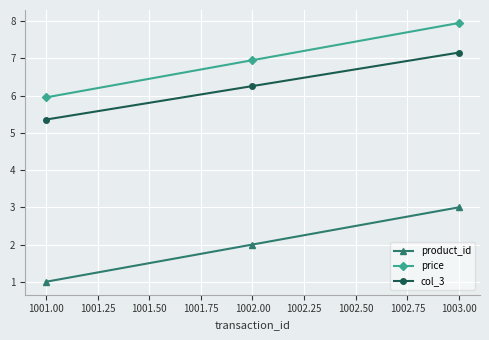

What is the total value across all series at 1001.00?

12.3